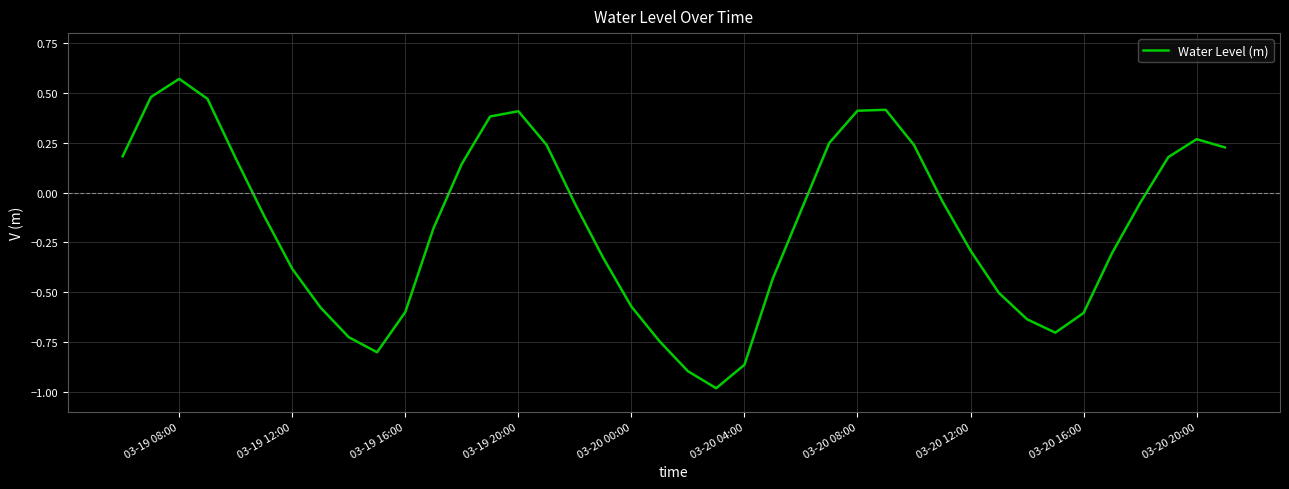

Is this an area chart (filled region under the line)?

No